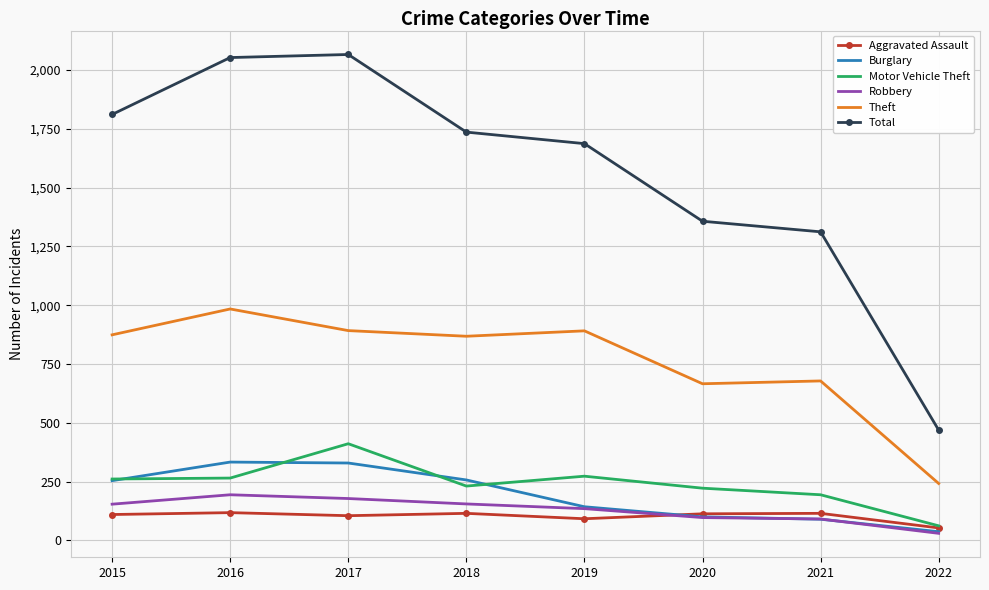

At which label is Total closest to 1267?

2021